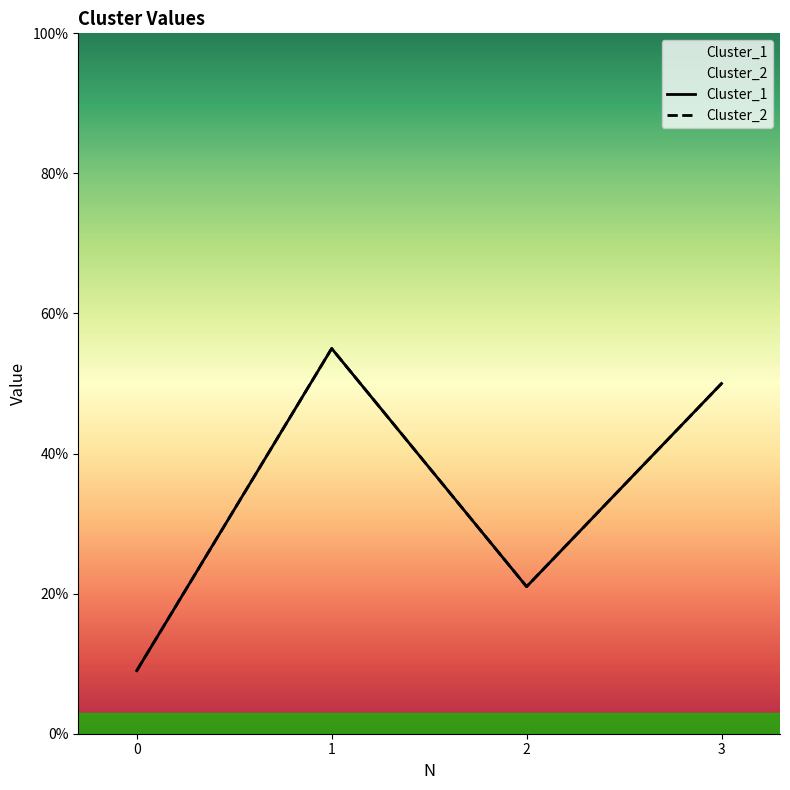

Where does the Cluster_2 series first go above 50?

1